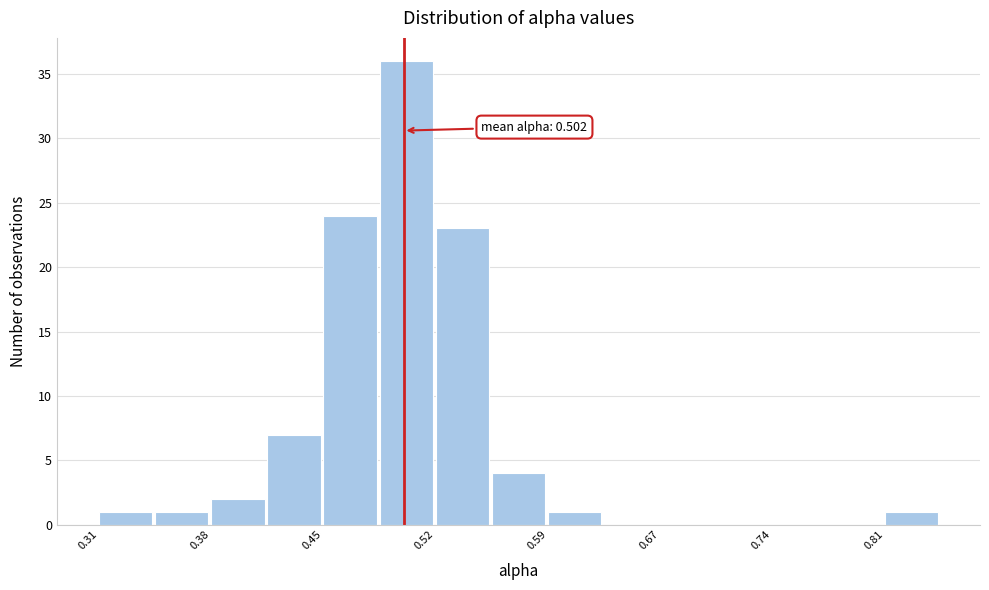

Read against the x-axis, roughly where is the centre of the tallest bar?

0.50